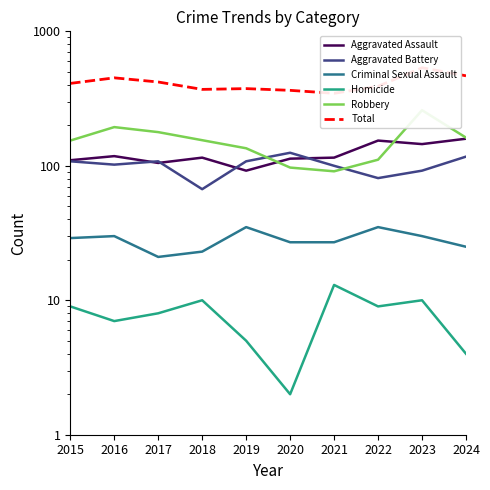

What is the difference between the maximum and minimum values in the Robbery series?

168